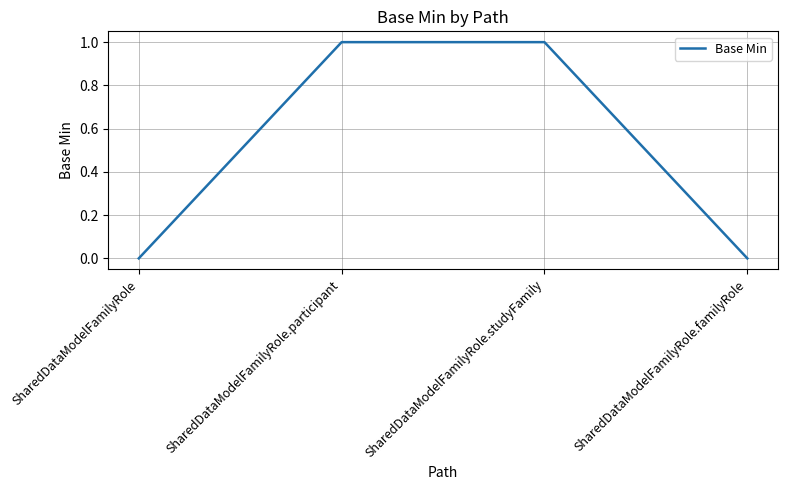

The chart shows a value of 0 at SharedDataModelFamilyRole. True or false?

True